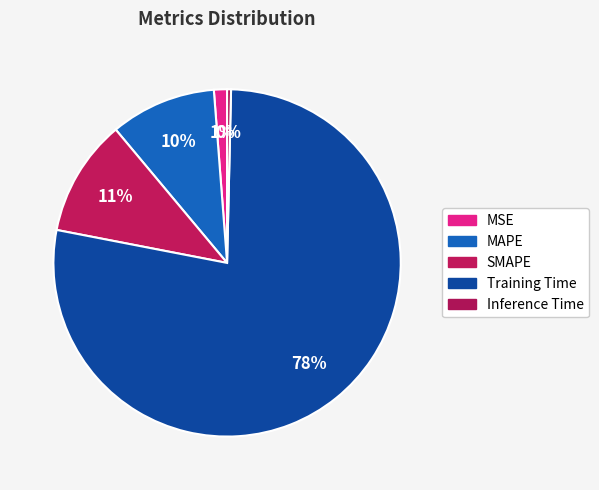

Is it true that Training Time is 71% of the pie?

False